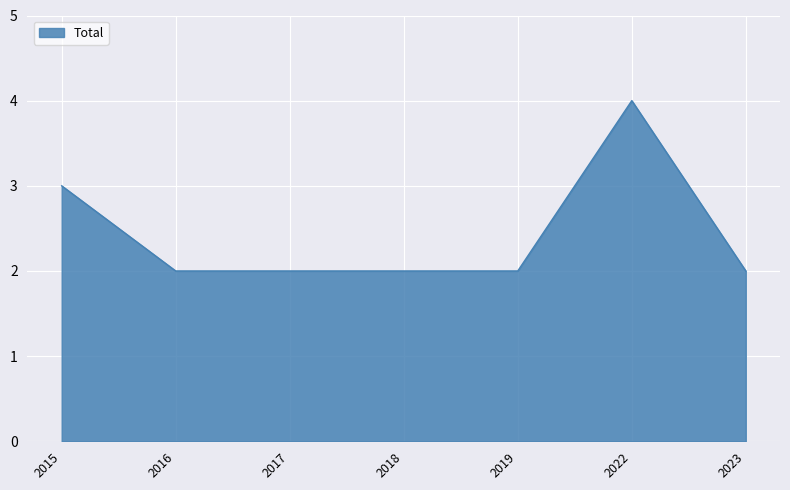

Count the number of data series in this chart.

1